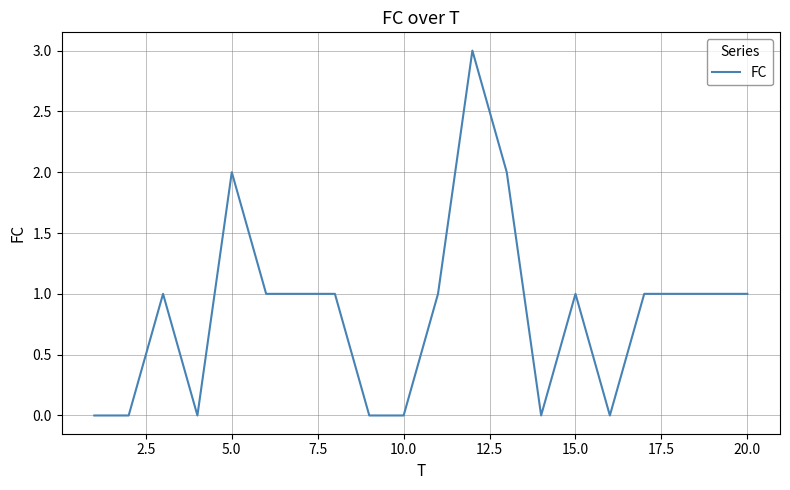

What is the difference between the maximum and minimum values?

3